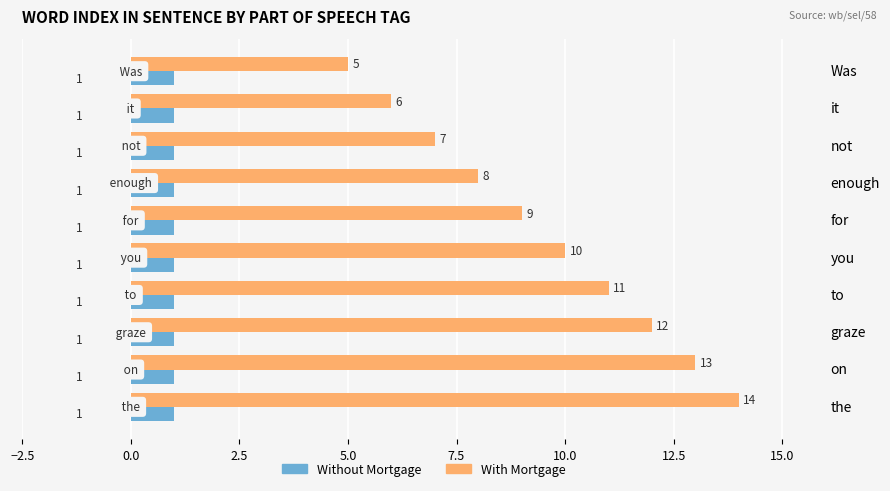

Which category has the highest value across all series?

the